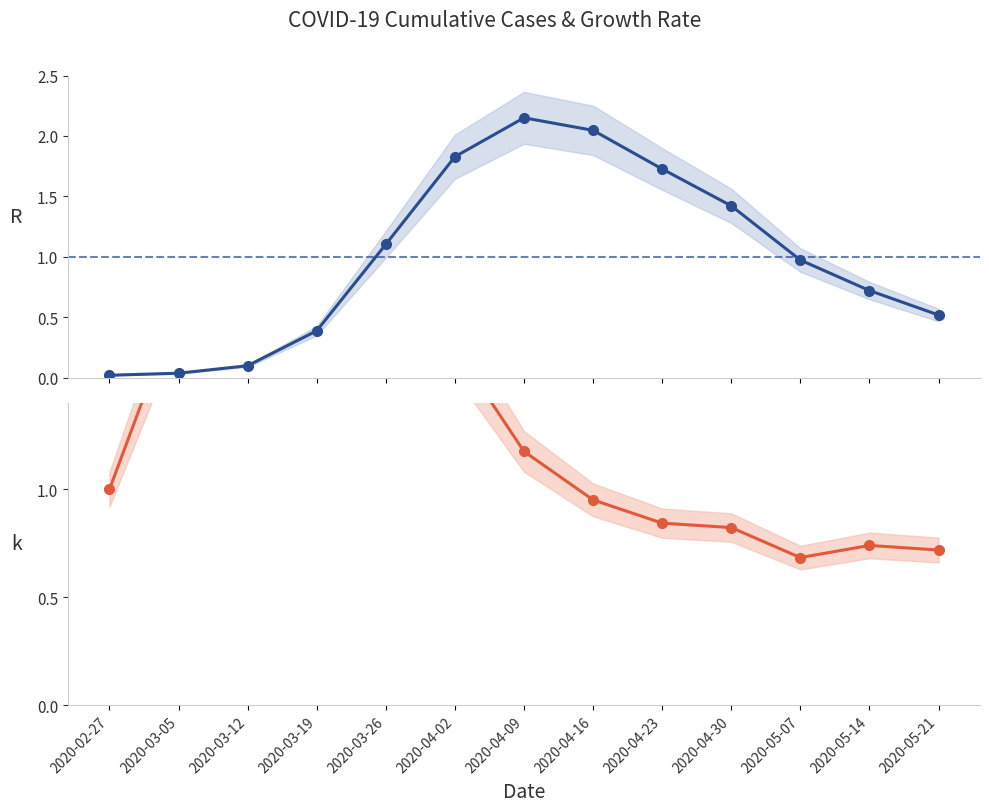

List the labels in order of Day-over-day growth rate value, largest first.

2020-03-19, 2020-03-26, 2020-03-12, 2020-03-05, 2020-04-02, 2020-04-09, 2020-02-27, 2020-04-16, 2020-04-23, 2020-04-30, 2020-05-14, 2020-05-21, 2020-05-07